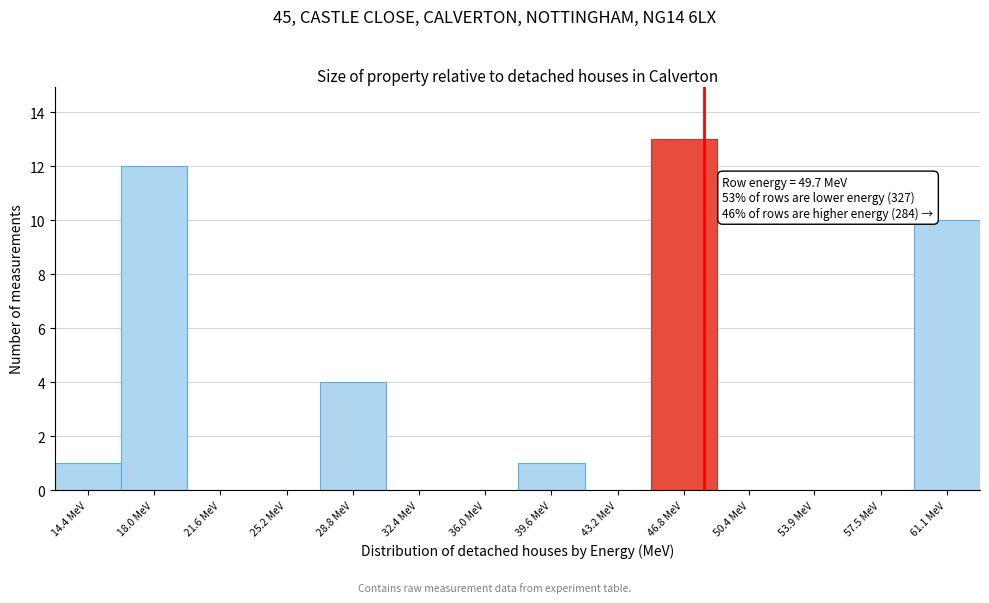

Reading left to right, transcribe all the data shown in this chart.

14.4 MeV=1	18.0 MeV=12	21.6 MeV=0	25.2 MeV=0	28.8 MeV=4	32.4 MeV=0	36.0 MeV=0	39.6 MeV=1	43.2 MeV=0	46.8 MeV=13	50.4 MeV=0	53.9 MeV=0	57.5 MeV=0	61.1 MeV=10